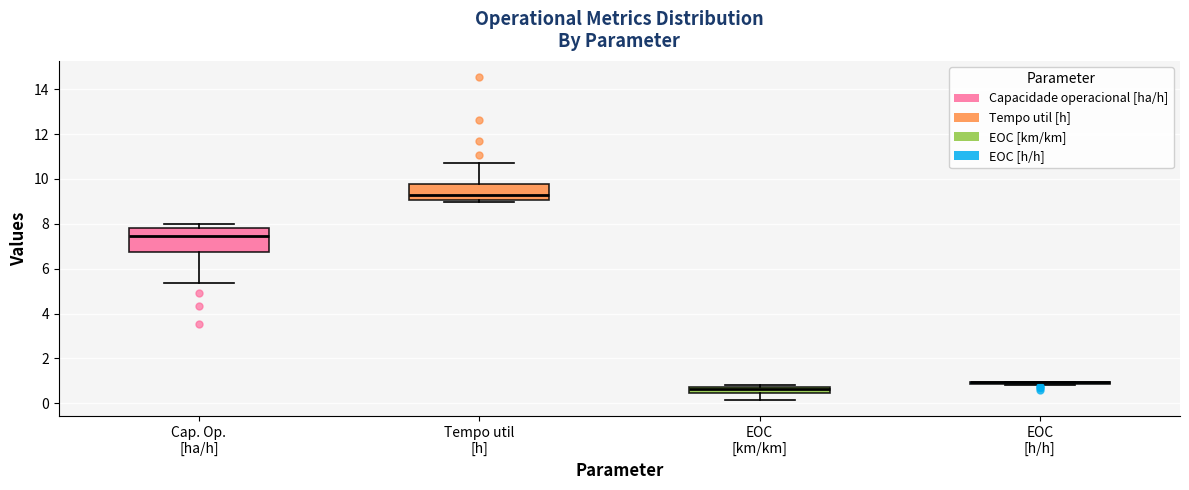

Which box is the tallest, from its lower edge to its upper edge?

Cap. Op. [ha/h]